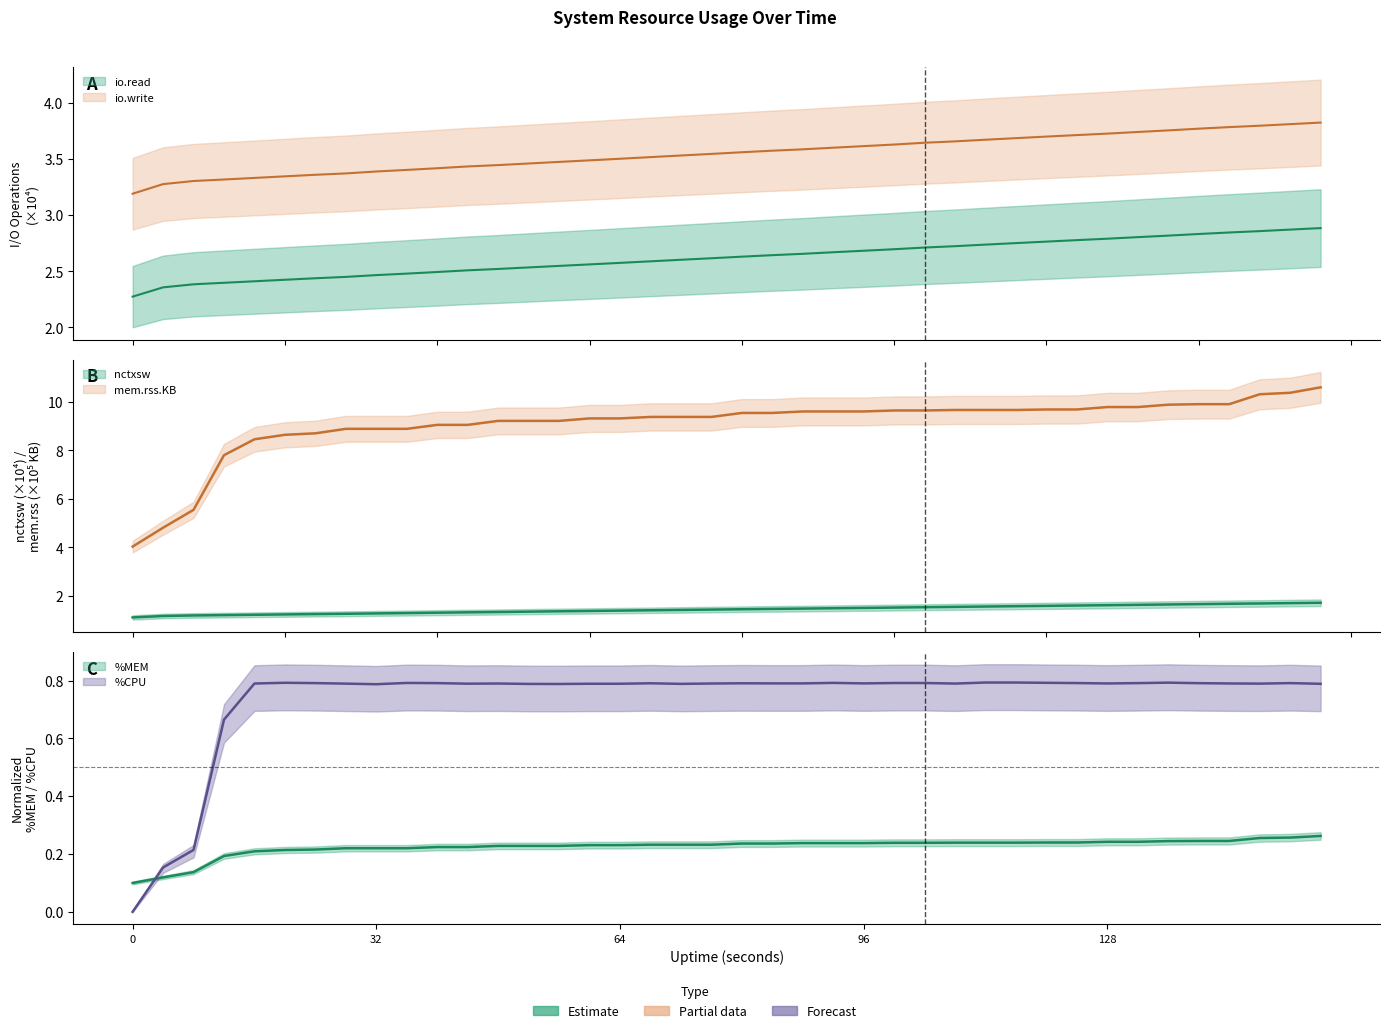

How many lines are shown in the chart?

6